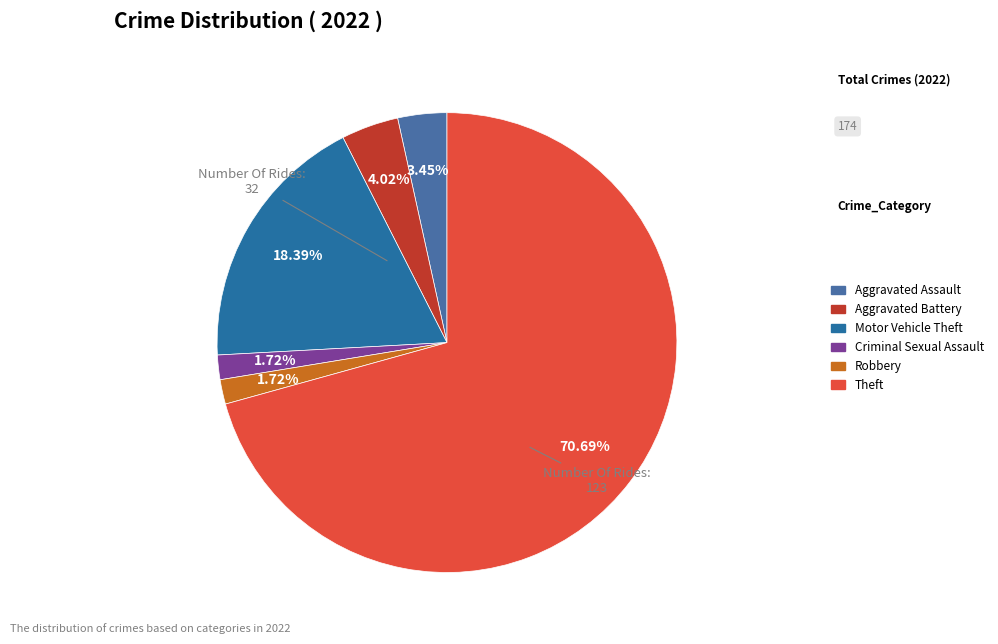

Count the number of slices in the pie.

6